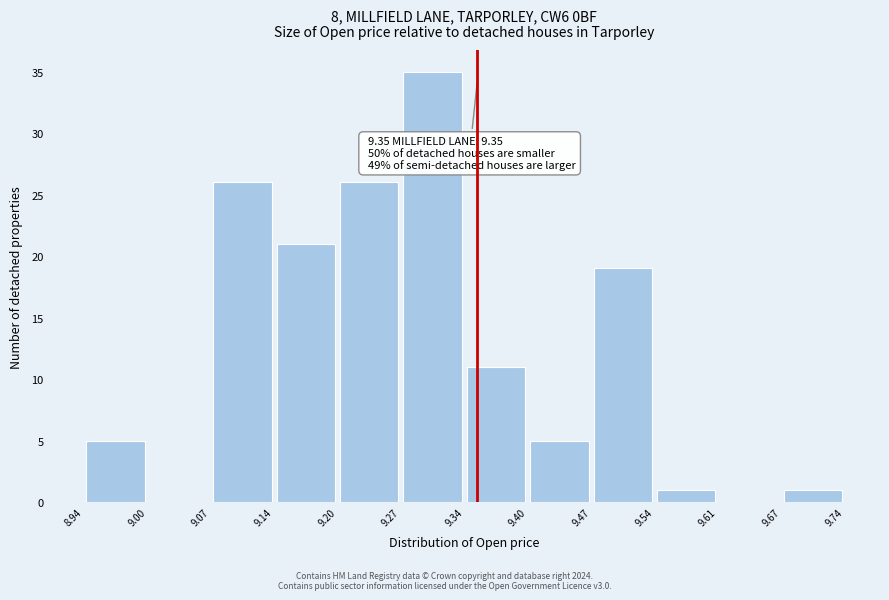

Over which range of the x-axis is the bar tallest?

9.27 to 9.34